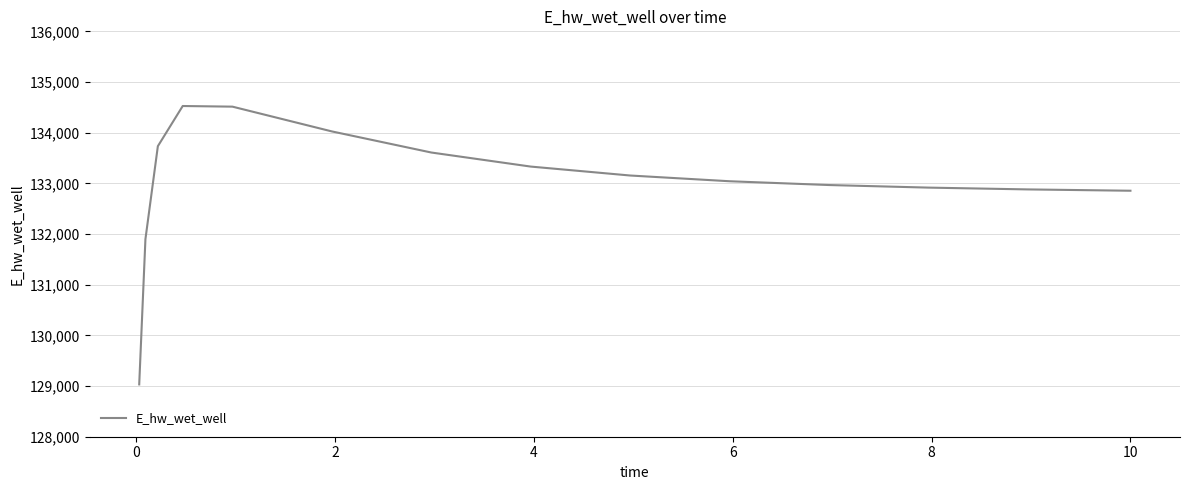

What is the maximum value shown in the chart?

134526.3